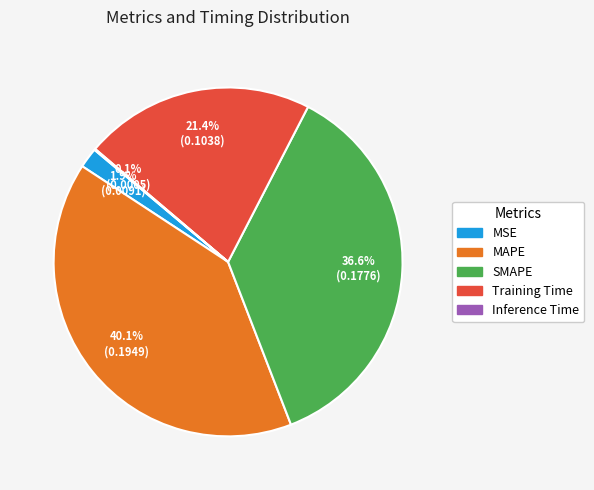

Which slice is the largest?

MAPE